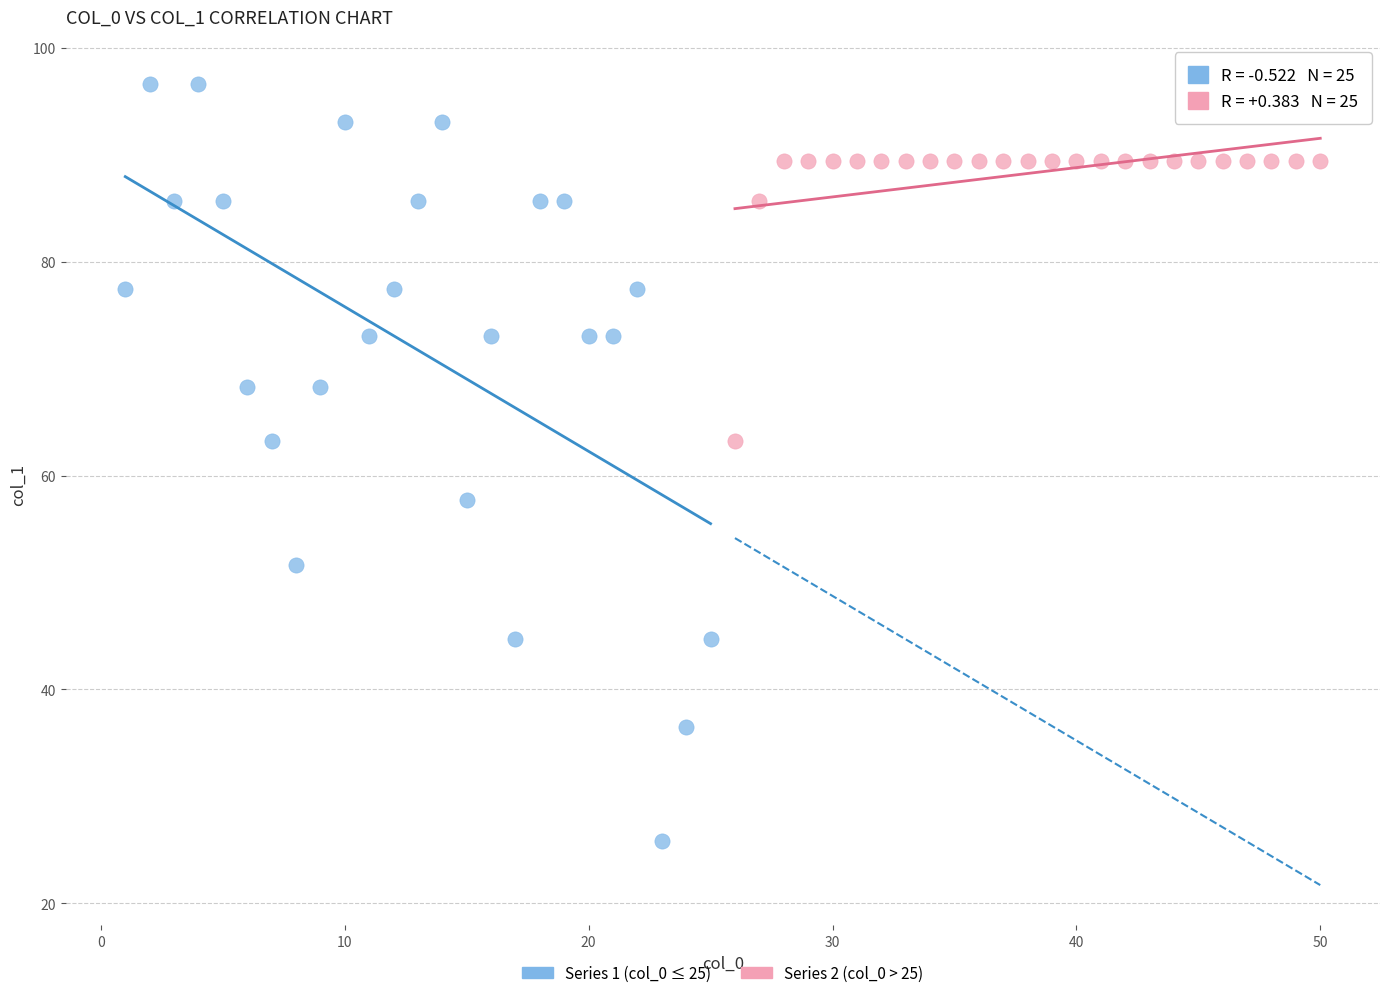

Which series reaches the maximum Y coordinate?

Series 1 (col_0 ≤ 25)